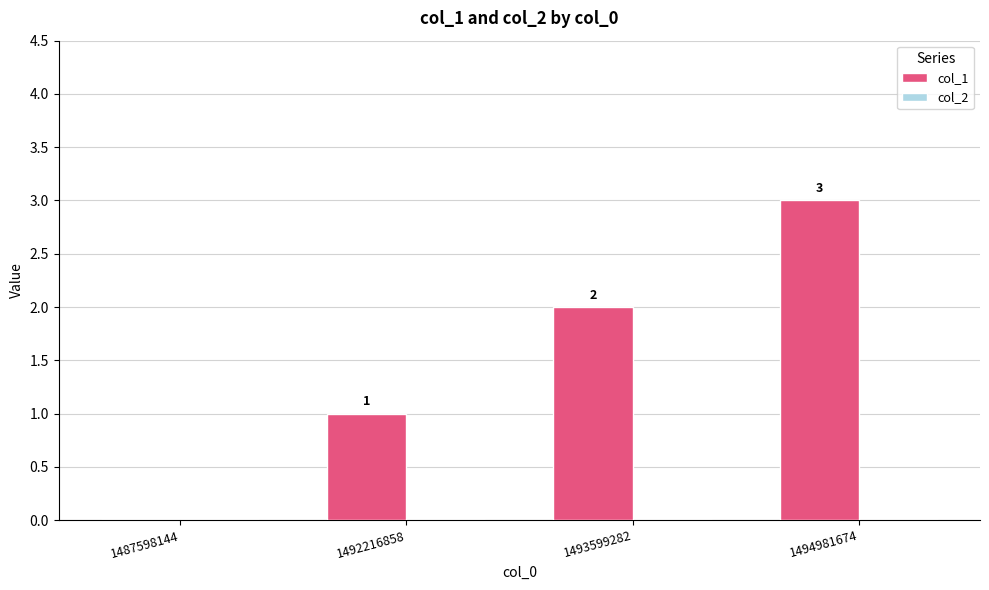

The chart shows a value of 1 at 1487598144. True or false?

False